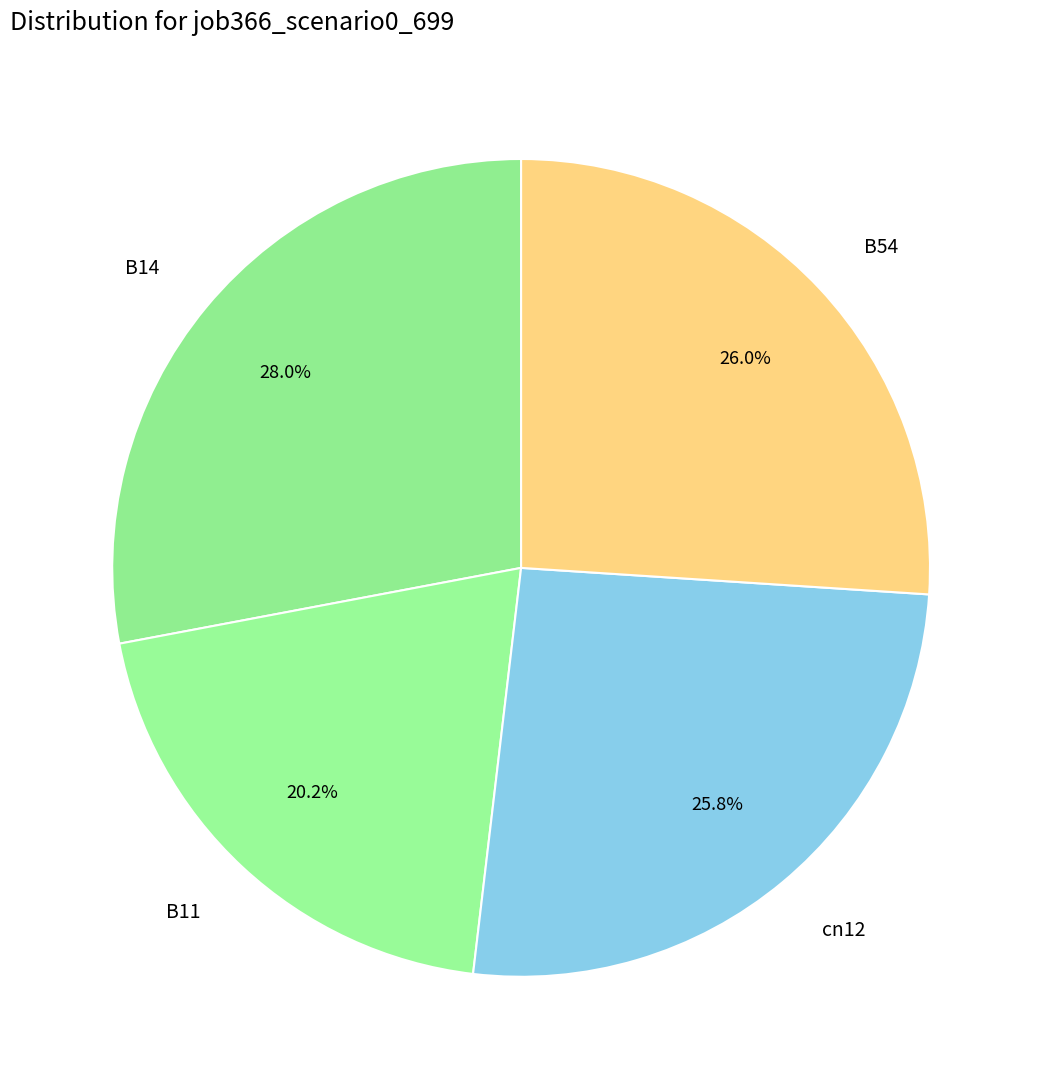

Which category has the smallest portion of the pie?

B11